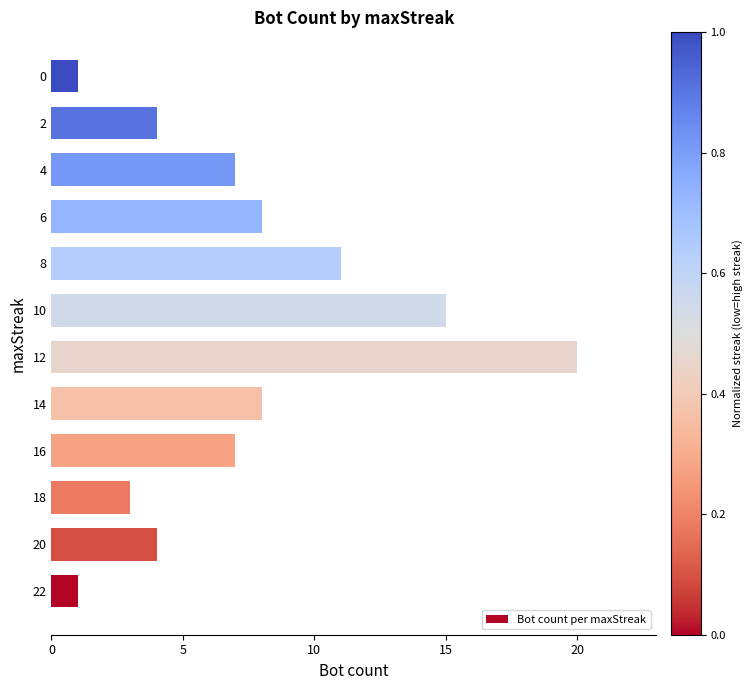

What is the minimum value shown in the chart?

1